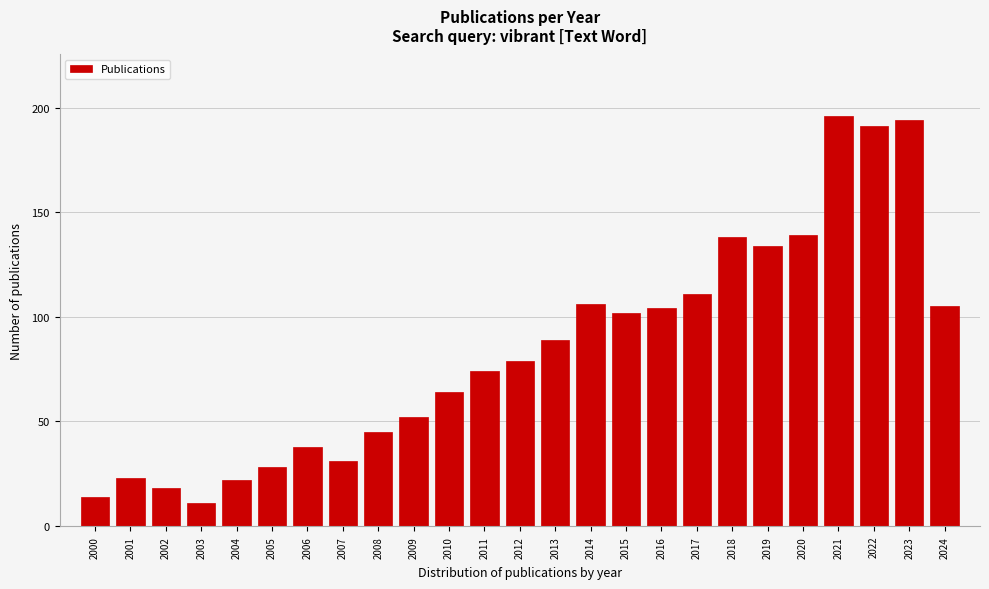

Reading right to left, what are all the values shown in this chart?

105	194	191	196	139	134	138	111	104	102	106	89	79	74	64	52	45	31	38	28	22	11	18	23	14